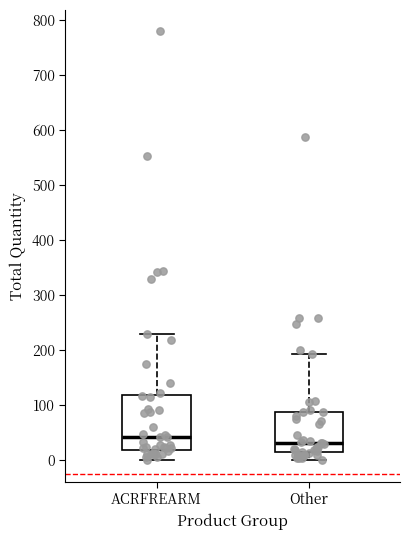

Comparing the boxes themselves (not the whiskers), which one is the tallest?

ACRFREARM